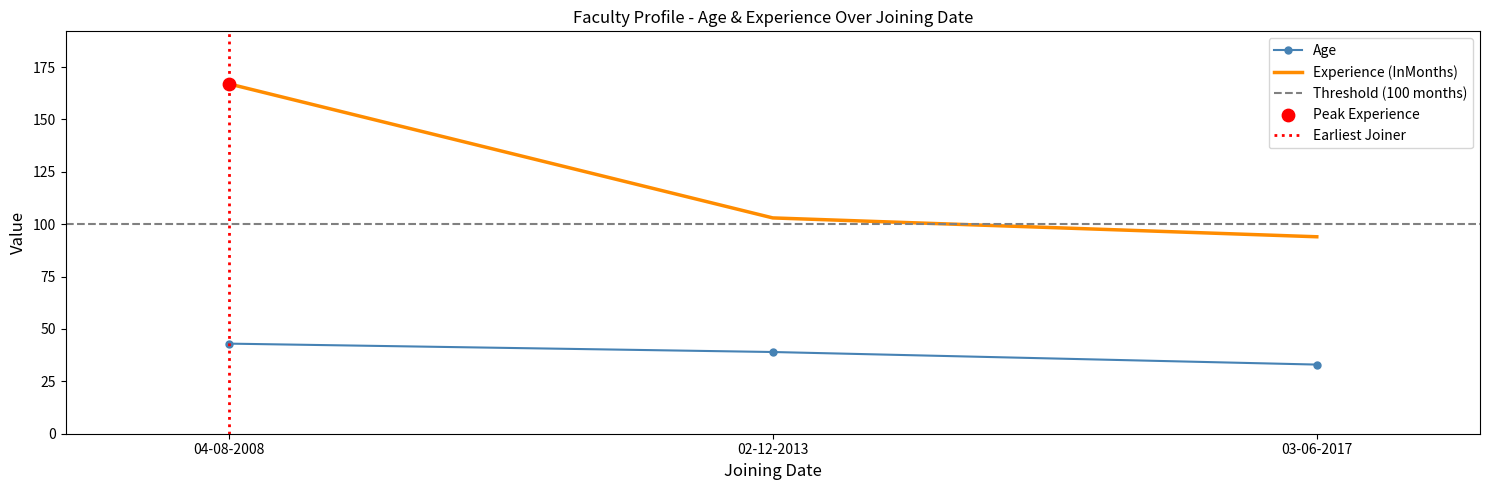

What are all the series names shown in the legend?

Age, Experience (InMonths)